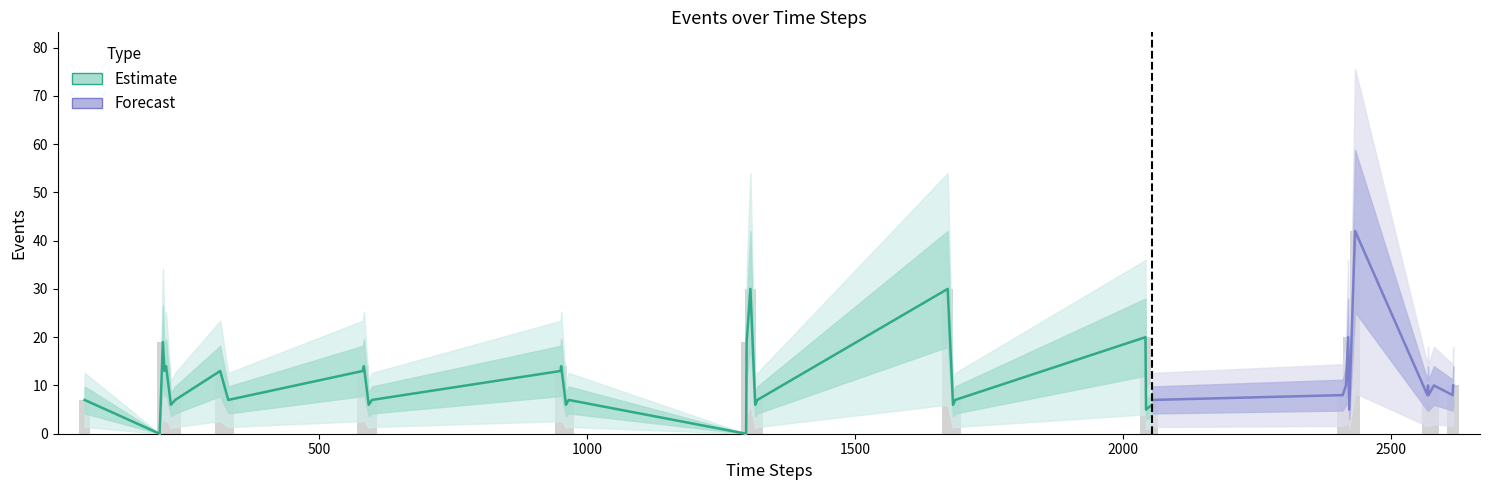

What is the difference between the maximum and minimum values?

42